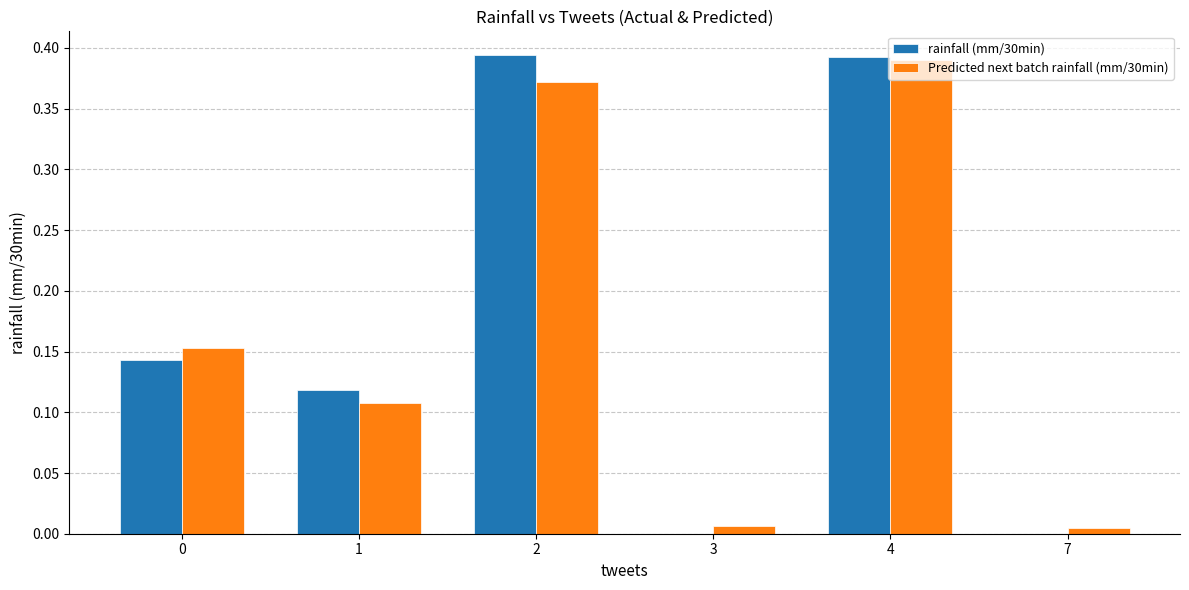

The Predicted next batch rainfall (mm/30min) series shows 0.6 at 4. True or false?

False